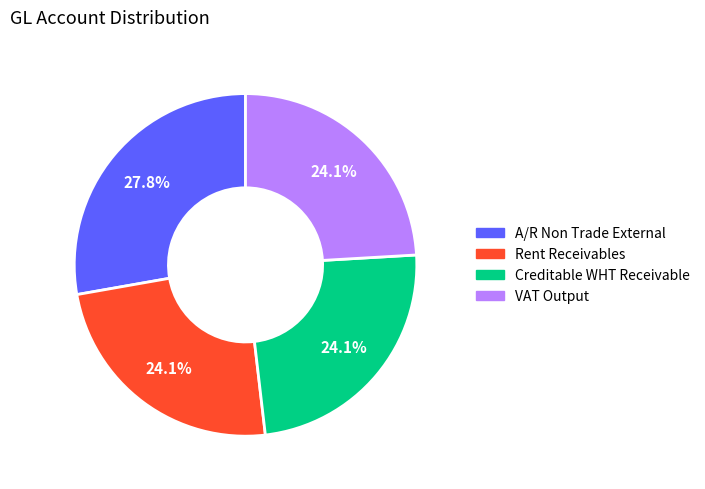

Does A/R Non Trade External account for over 50% of the chart?

No